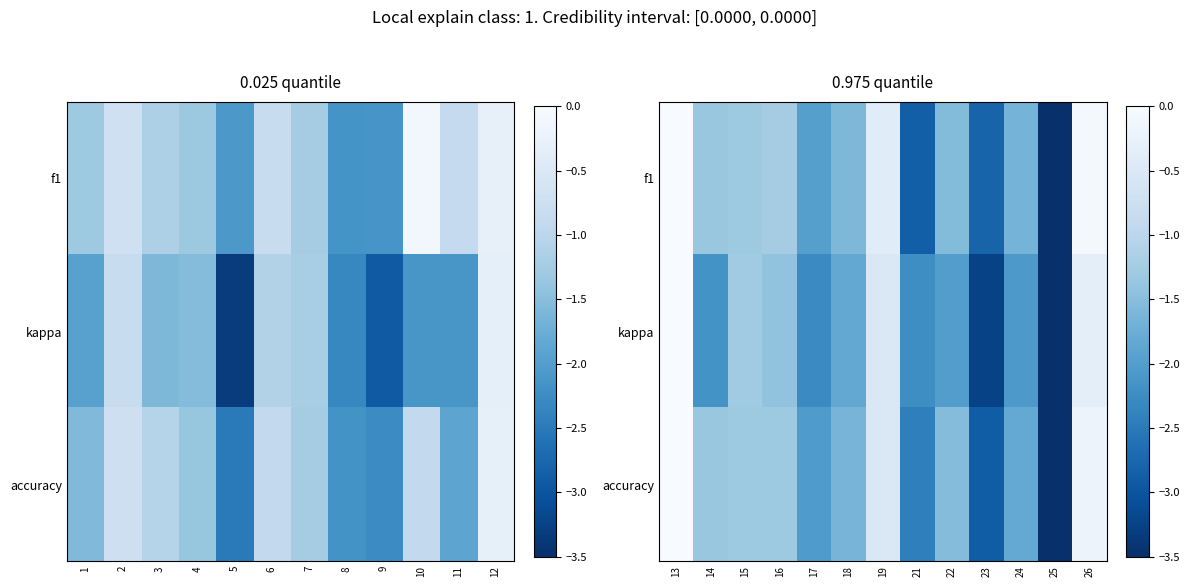

Count the number of data series in this chart.

3